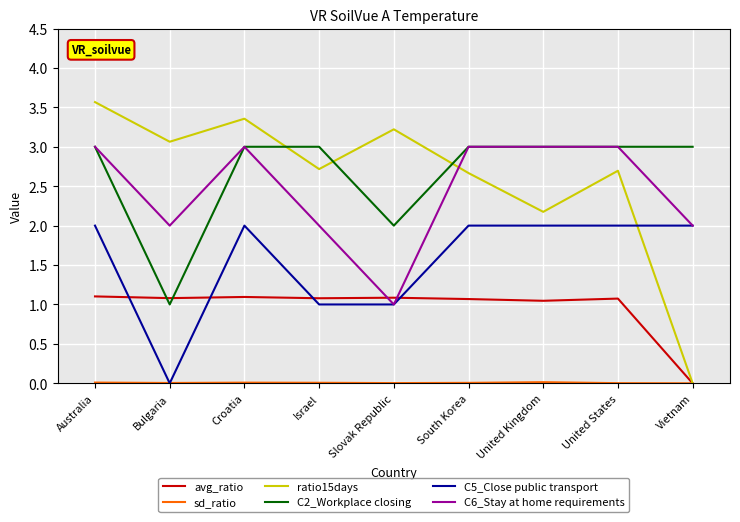

What is the highest value of the ratio15days series?

3.6